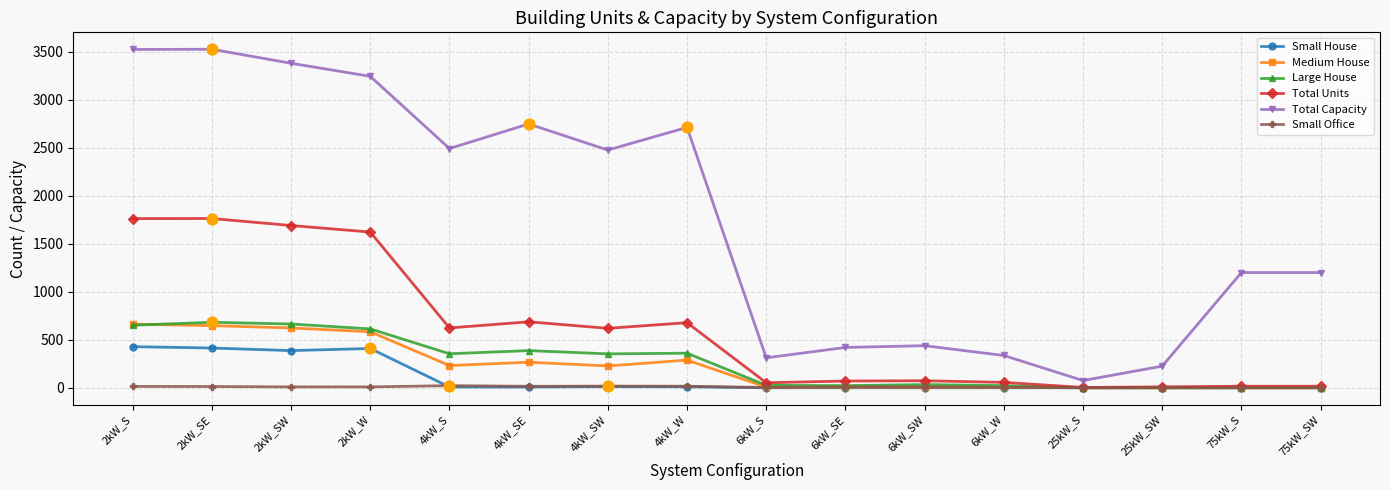

Which series has the largest total across all categories?

Total Capacity